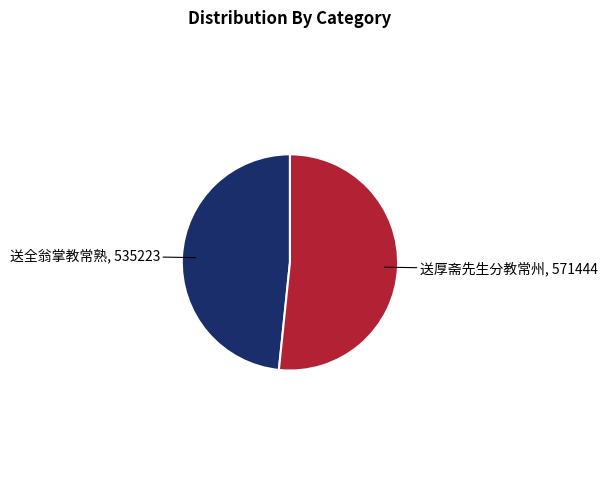

Approximately how many times larger is the value at 送全翁掌教常熟 compared to 送厚斋先生分教常州?

0.9